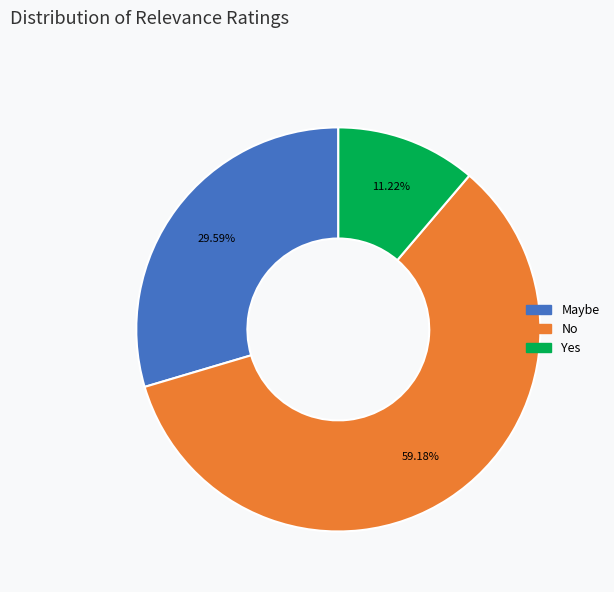

What is the total percentage of No and Yes?

70.4%